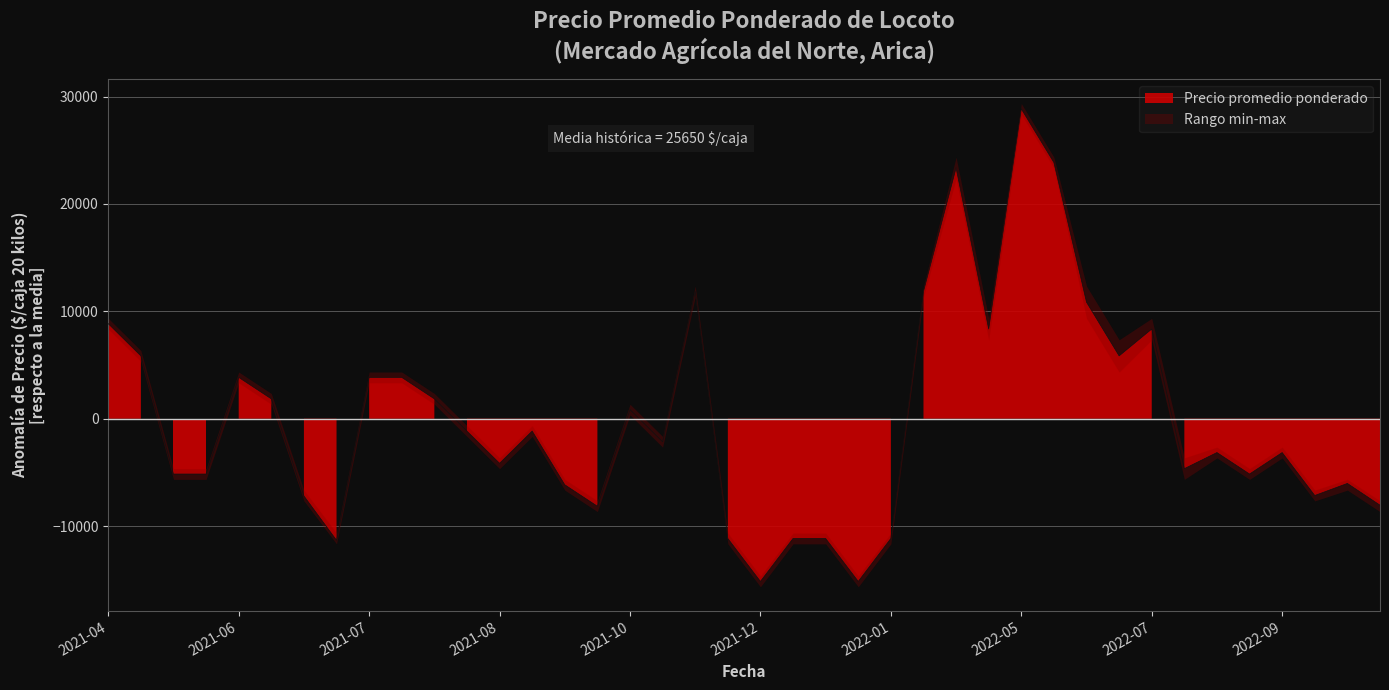

Which label corresponds to the largest value in the chart?

2022-05-20